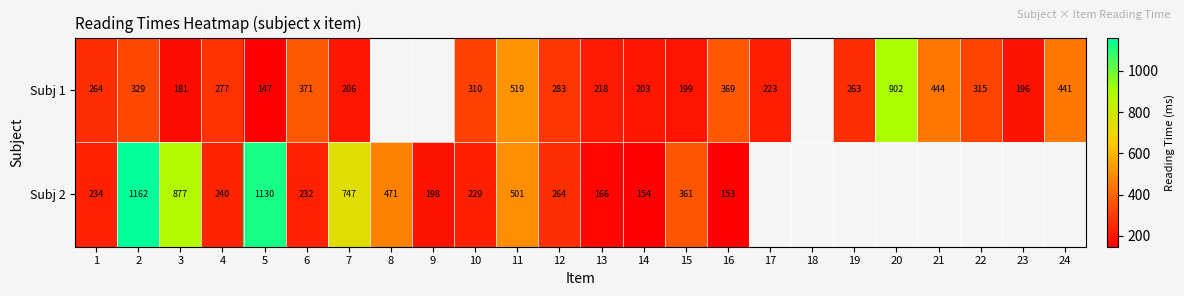

The Subj 2 series shows 198 at 9. True or false?

True